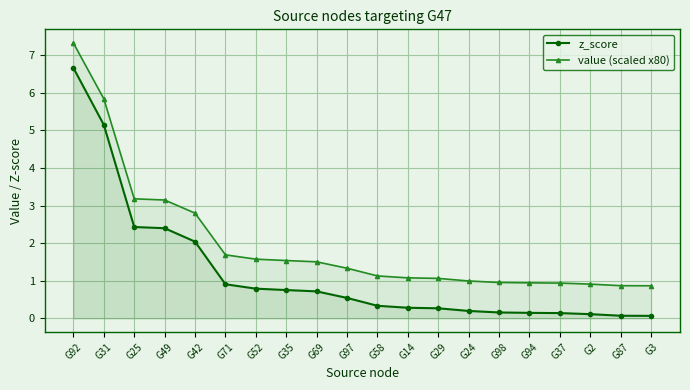

Which category has the lowest value across all series?

G3